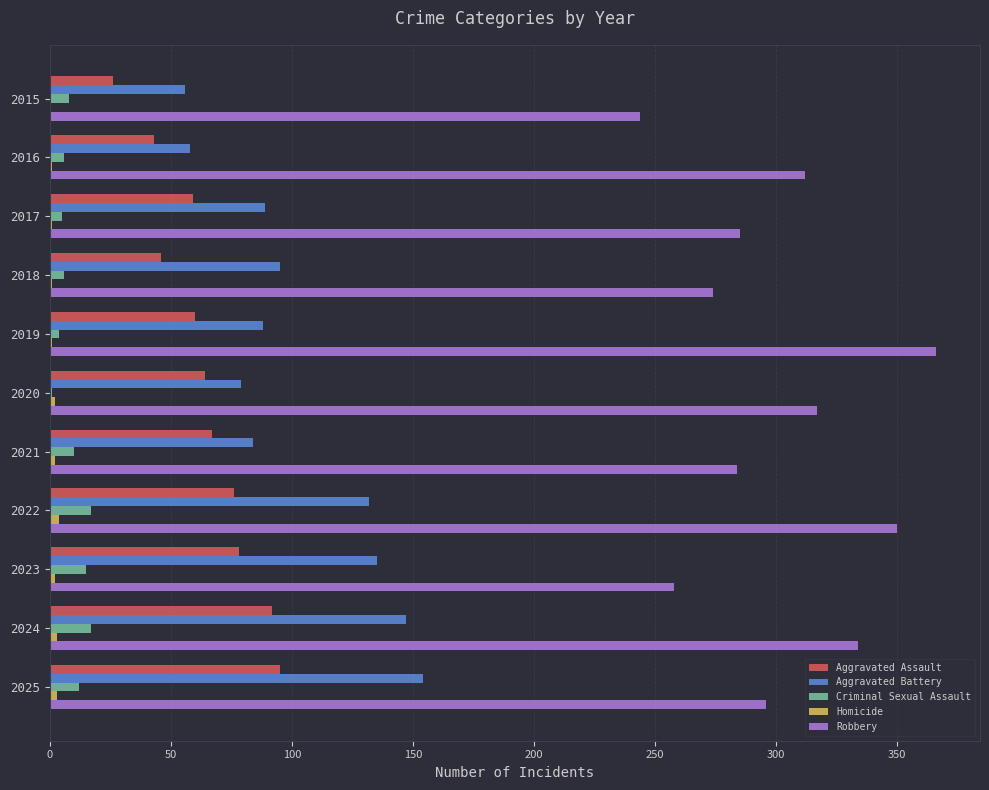

Which series has the largest total across all categories?

Robbery